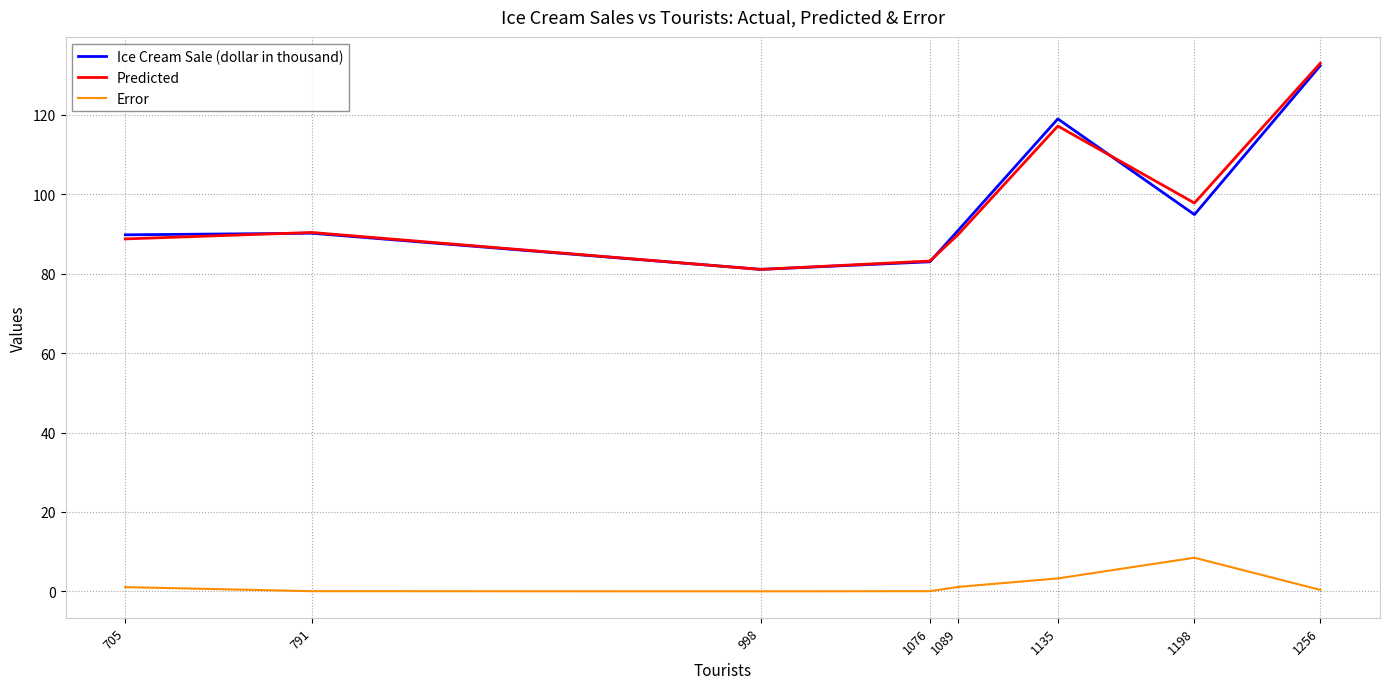

True or false: Error and Predicted cross at least once.

False